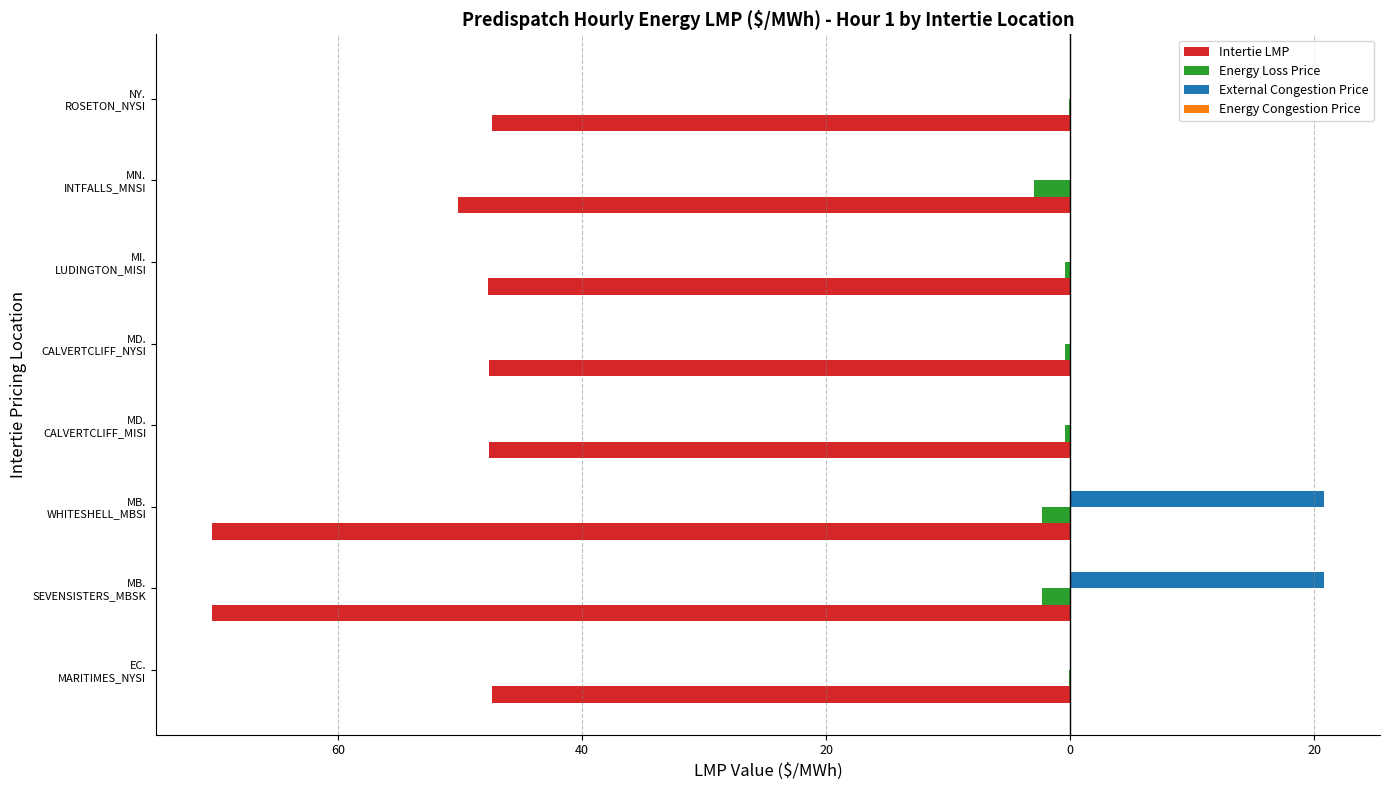

How many distinct data groups are displayed?

4